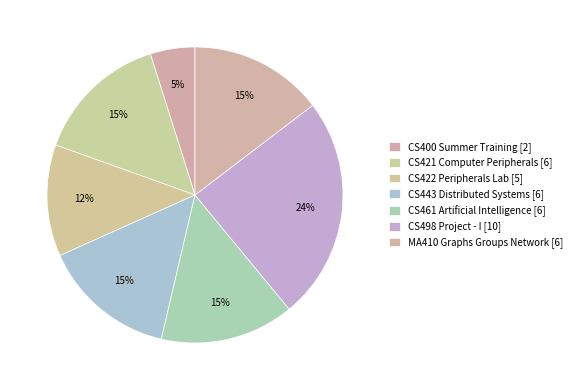

What is the change in value from CS400 Summer Training to CS443 Distributed Systems?

+4